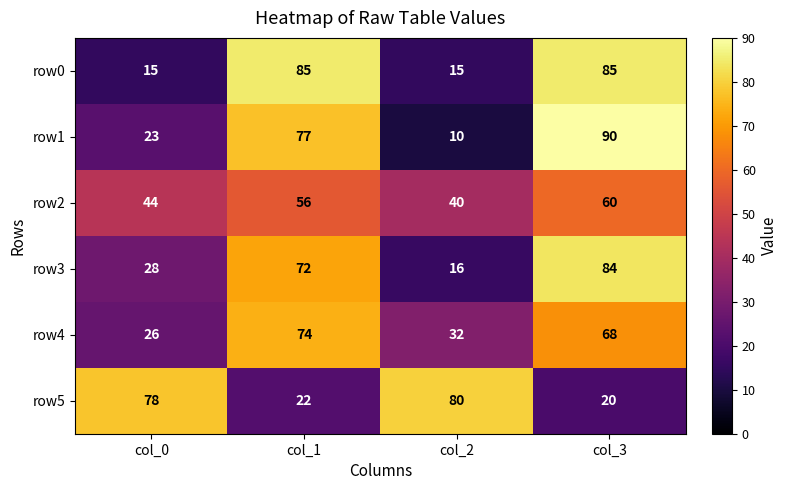

What is the approximate value of row3 at col_1?

72